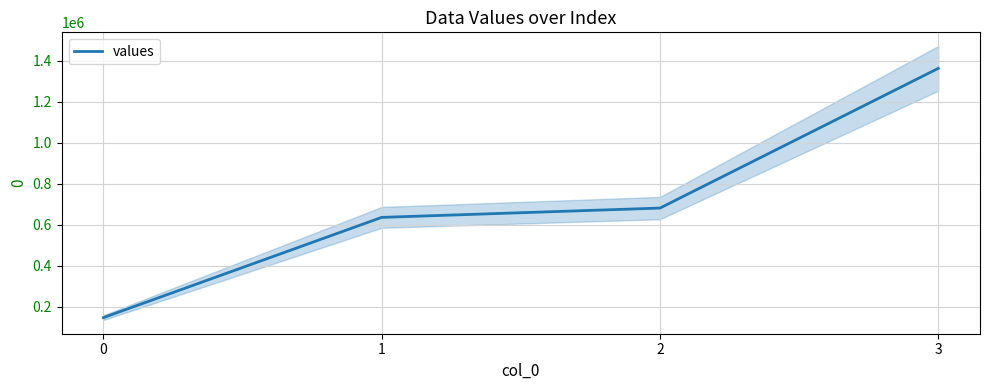

How many values exceed 681000?

1